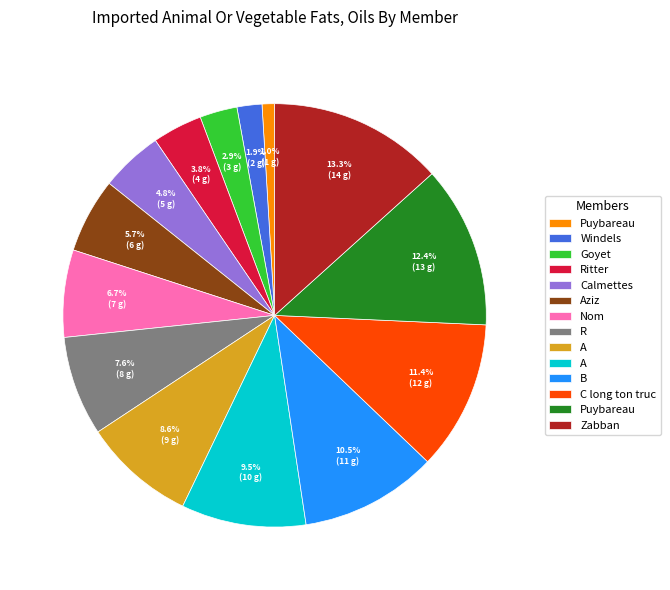

Is there any slice that represents more than half of the pie?

No